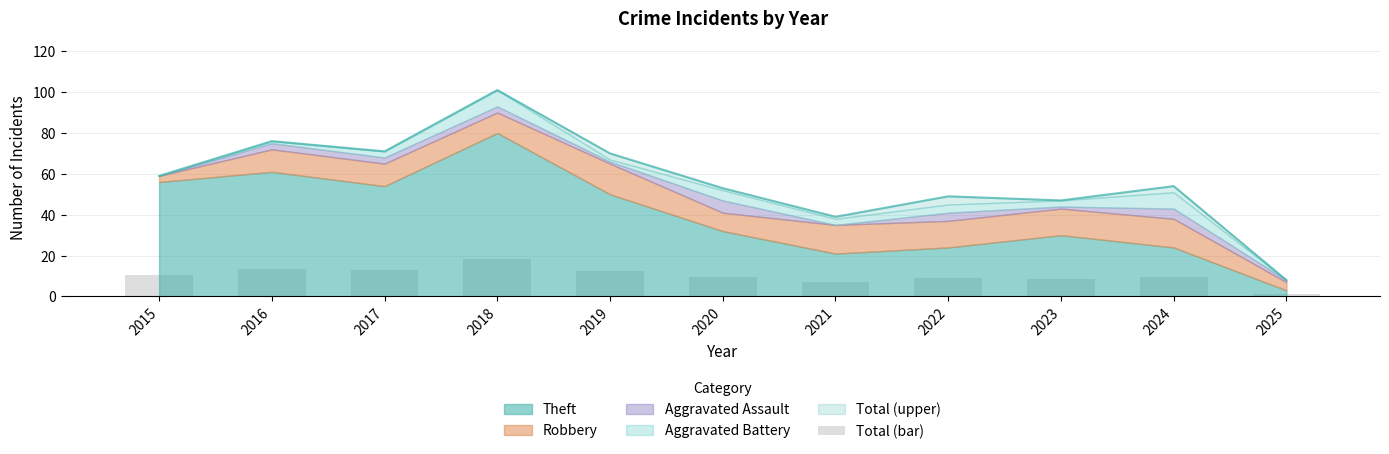

Rank the categories by value from lowest to highest.

2025, 2021, 2023, 2022, 2020, 2024, 2015, 2019, 2017, 2016, 2018